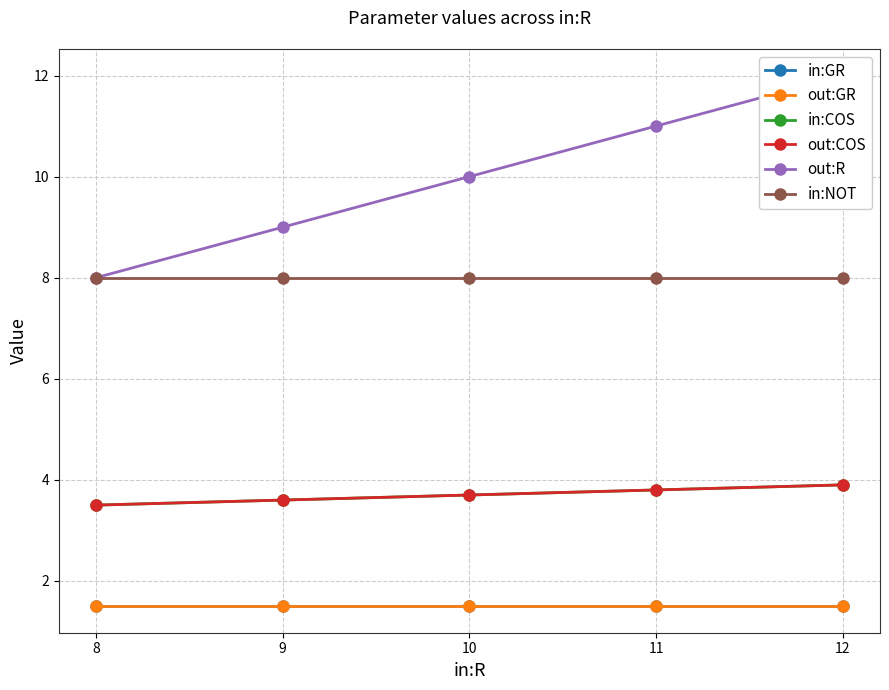

Between 9 and 11, which series saw the biggest shift?

out:R